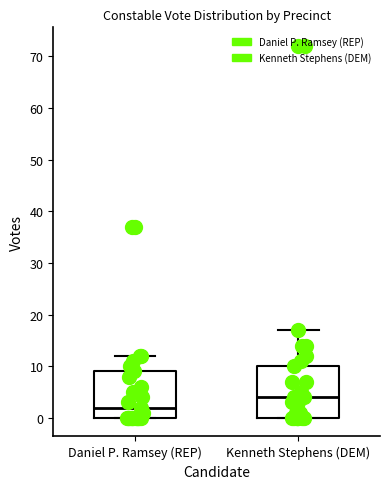

Reading left to right, transcribe this box plot: for each box, give where its median line is, the range the box spans, and where its two whiskers end, as read against the y-axis. The values are not printed on the chart, so give them approximately, as read against the axis.

Daniel P. Ramsey (REP): median 2, box 0 to 9, whiskers 0 to 12
Kenneth Stephens (DEM): median 4, box 0 to 10, whiskers 0 to 17